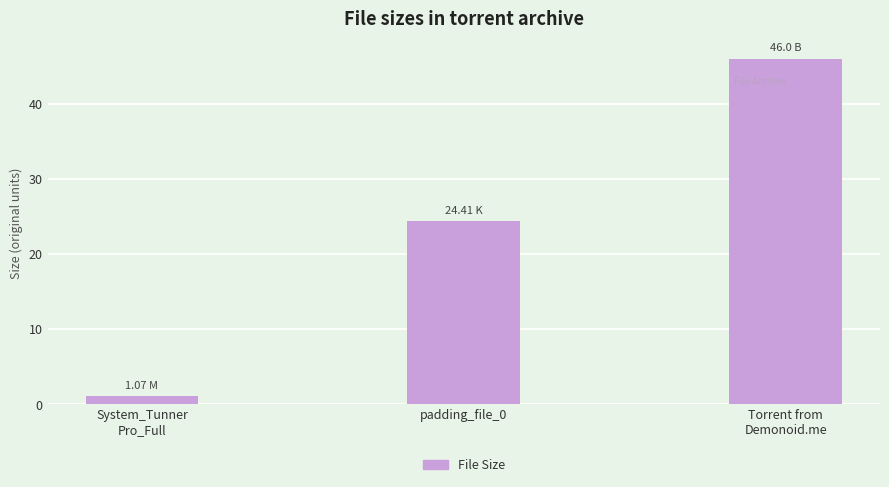

How many bars are there in total?

3